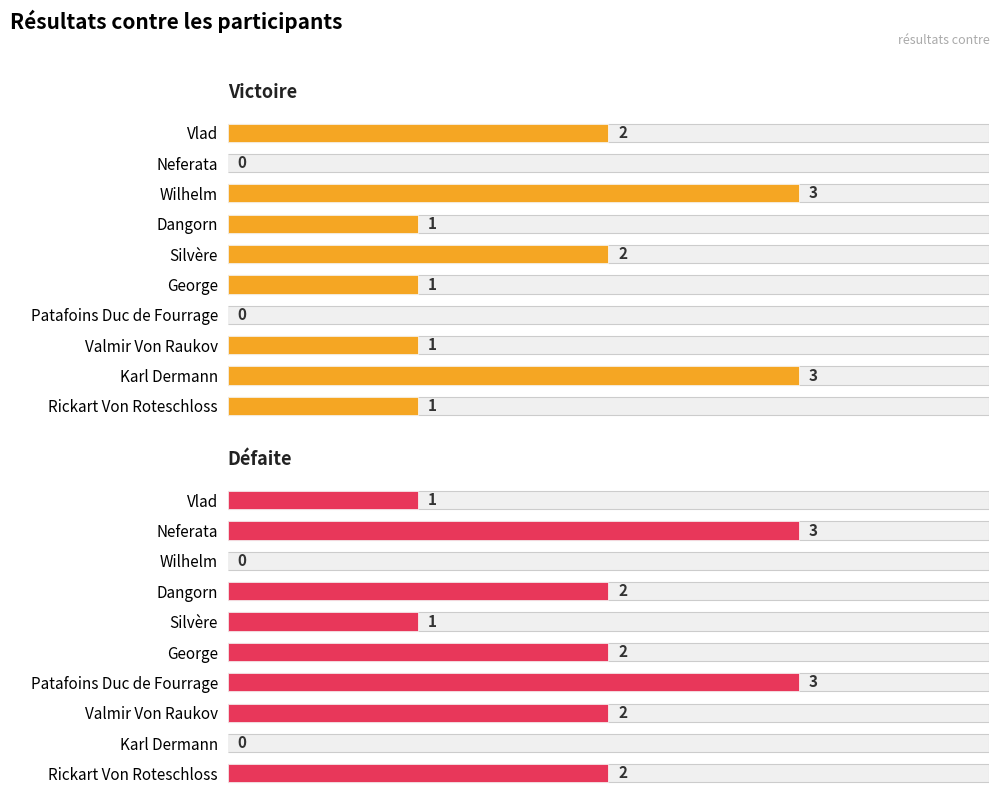

Between Vlad and Patafoins Duc de Fourrage, which series saw the biggest shift?

Victoire